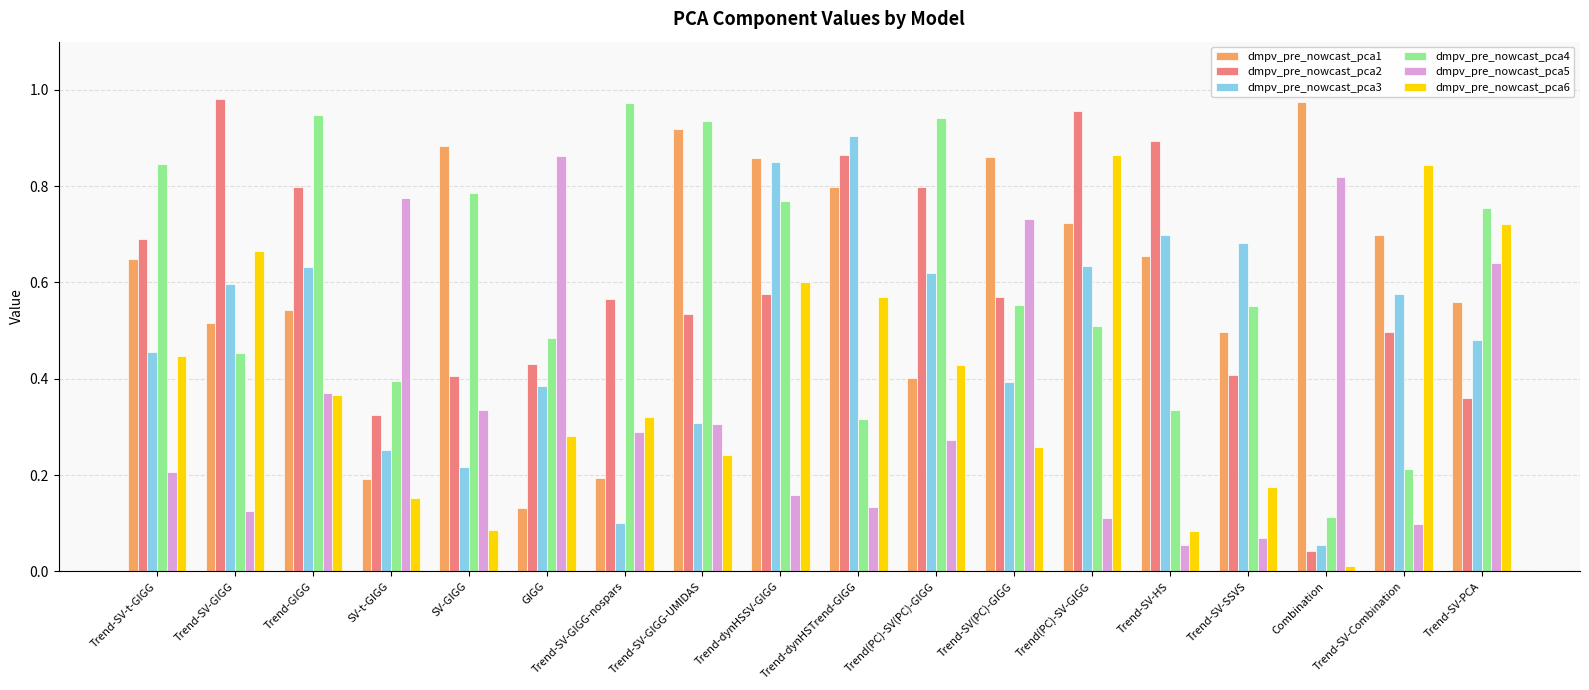

At how many categories does at least one series exceed 0?

18